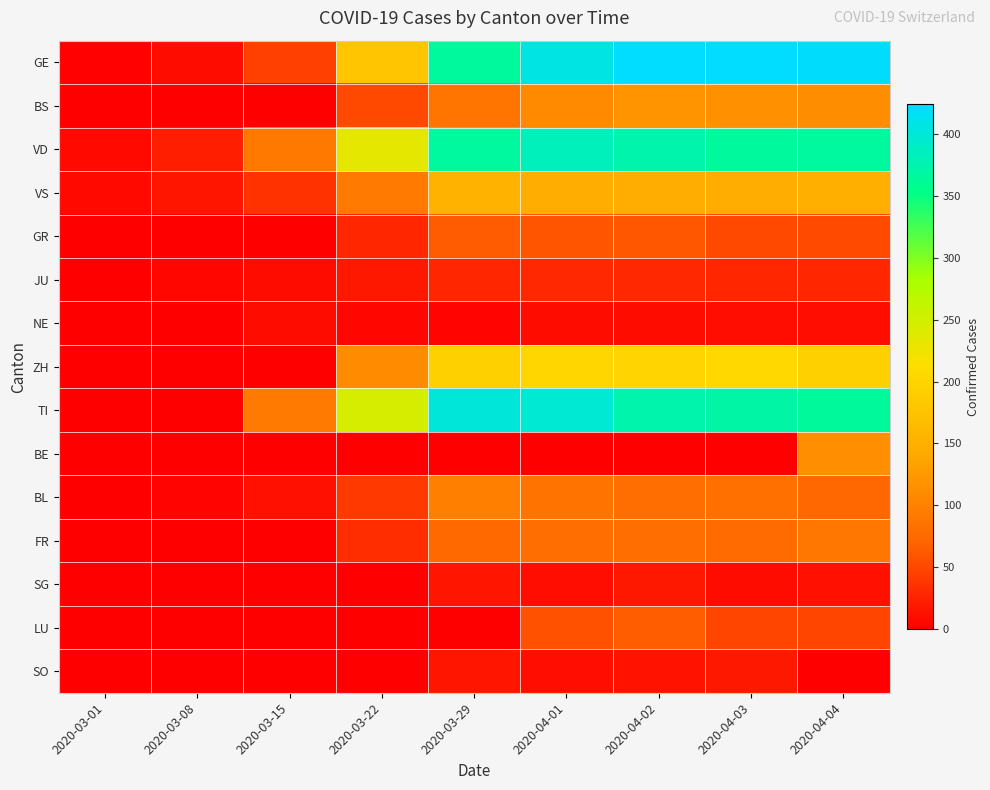

Reading right to left, list all the values displayed in this chart.

GE: 2020-04-04=421	2020-04-03=424	2020-04-02=424	2020-04-01=406	2020-03-29=365	2020-03-22=179	2020-03-15=46	2020-03-08=9	2020-03-01=3
BS: 2020-04-04=112	2020-04-03=115	2020-04-02=119	2020-04-01=108	2020-03-29=87	2020-03-22=50	2020-03-15=0	2020-03-08=1	2020-03-01=1
VD: 2020-04-04=367	2020-04-03=366	2020-04-02=374	2020-04-01=383	2020-03-29=367	2020-03-22=232	2020-03-15=91	2020-03-08=22	2020-03-01=7
VS: 2020-04-04=150	2020-04-03=147	2020-04-02=147	2020-04-01=147	2020-03-29=153	2020-03-22=92	2020-03-15=36	2020-03-08=16	2020-03-01=7
GR: 2020-04-04=52	2020-04-03=51	2020-04-02=60	2020-04-01=59	2020-03-29=63	2020-03-22=27	2020-03-15=0	2020-03-08=0	2020-03-01=0
JU: 2020-04-04=27	2020-04-03=28	2020-04-02=29	2020-04-01=29	2020-03-29=28	2020-03-22=18	2020-03-15=9	2020-03-08=5	2020-03-01=1
NE: 2020-04-04=10	2020-04-03=10	2020-04-02=9	2020-04-01=9	2020-03-29=4	2020-03-22=5	2020-03-15=9	2020-03-08=0	2020-03-01=0
ZH: 2020-04-04=194	2020-04-03=207	2020-04-02=200	2020-04-01=203	2020-03-29=194	2020-03-22=110	2020-03-15=0	2020-03-08=0	2020-03-01=0
TI: 2020-04-04=363	2020-04-03=370	2020-04-02=374	2020-04-01=396	2020-03-29=402	2020-03-22=246	2020-03-15=92	2020-03-08=0	2020-03-01=0
BE: 2020-04-04=113	2020-04-03=0	2020-04-02=0	2020-04-01=0	2020-03-29=0	2020-03-22=0	2020-03-15=0	2020-03-08=0	2020-03-01=0
BL: 2020-04-04=73	2020-04-03=82	2020-04-02=81	2020-04-01=86	2020-03-29=99	2020-03-22=40	2020-03-15=12	2020-03-08=4	2020-03-01=1
FR: 2020-04-04=89	2020-04-03=77	2020-04-02=80	2020-04-01=81	2020-03-29=76	2020-03-22=32	2020-03-15=0	2020-03-08=0	2020-03-01=0
SG: 2020-04-04=12	2020-04-03=9	2020-04-02=18	2020-04-01=10	2020-03-29=15	2020-03-22=0	2020-03-15=0	2020-03-08=0	2020-03-01=0
LU: 2020-04-04=49	2020-04-03=49	2020-04-02=66	2020-04-01=57	2020-03-29=0	2020-03-22=0	2020-03-15=0	2020-03-08=0	2020-03-01=0
SO: 2020-04-04=0	2020-04-03=17	2020-04-02=14	2020-04-01=10	2020-03-29=15	2020-03-22=0	2020-03-15=0	2020-03-08=0	2020-03-01=0